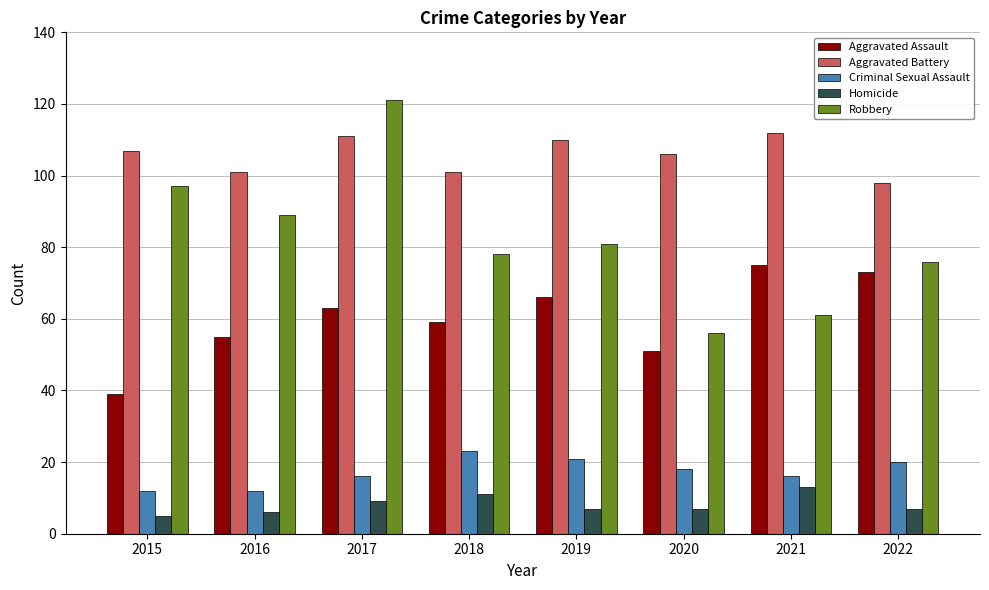

Reading left to right, extract all data points from this chart.

Aggravated Assault: 2015=39	2016=55	2017=63	2018=59	2019=66	2020=51	2021=75	2022=73
Aggravated Battery: 2015=107	2016=101	2017=111	2018=101	2019=110	2020=106	2021=112	2022=98
Criminal Sexual Assault: 2015=12	2016=12	2017=16	2018=23	2019=21	2020=18	2021=16	2022=20
Homicide: 2015=5	2016=6	2017=9	2018=11	2019=7	2020=7	2021=13	2022=7
Robbery: 2015=97	2016=89	2017=121	2018=78	2019=81	2020=56	2021=61	2022=76